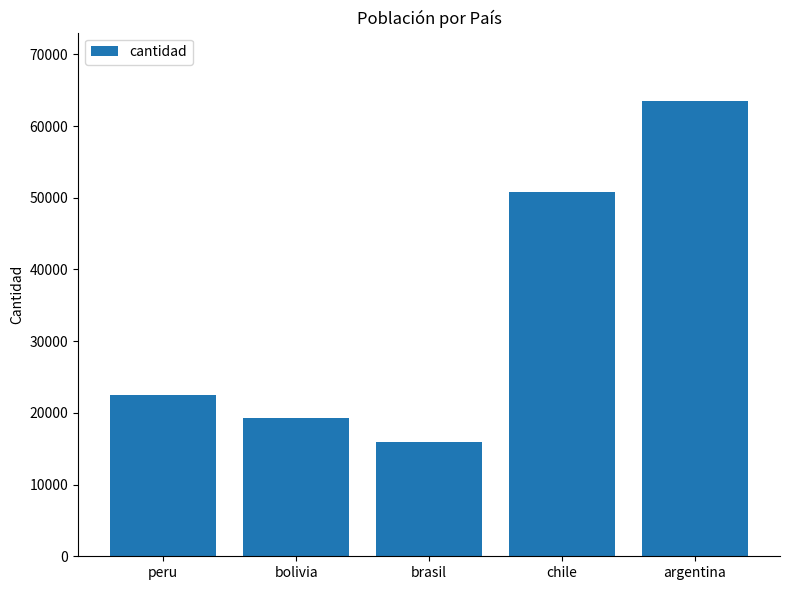

What is the difference between the values at peru and bolivia?

3170